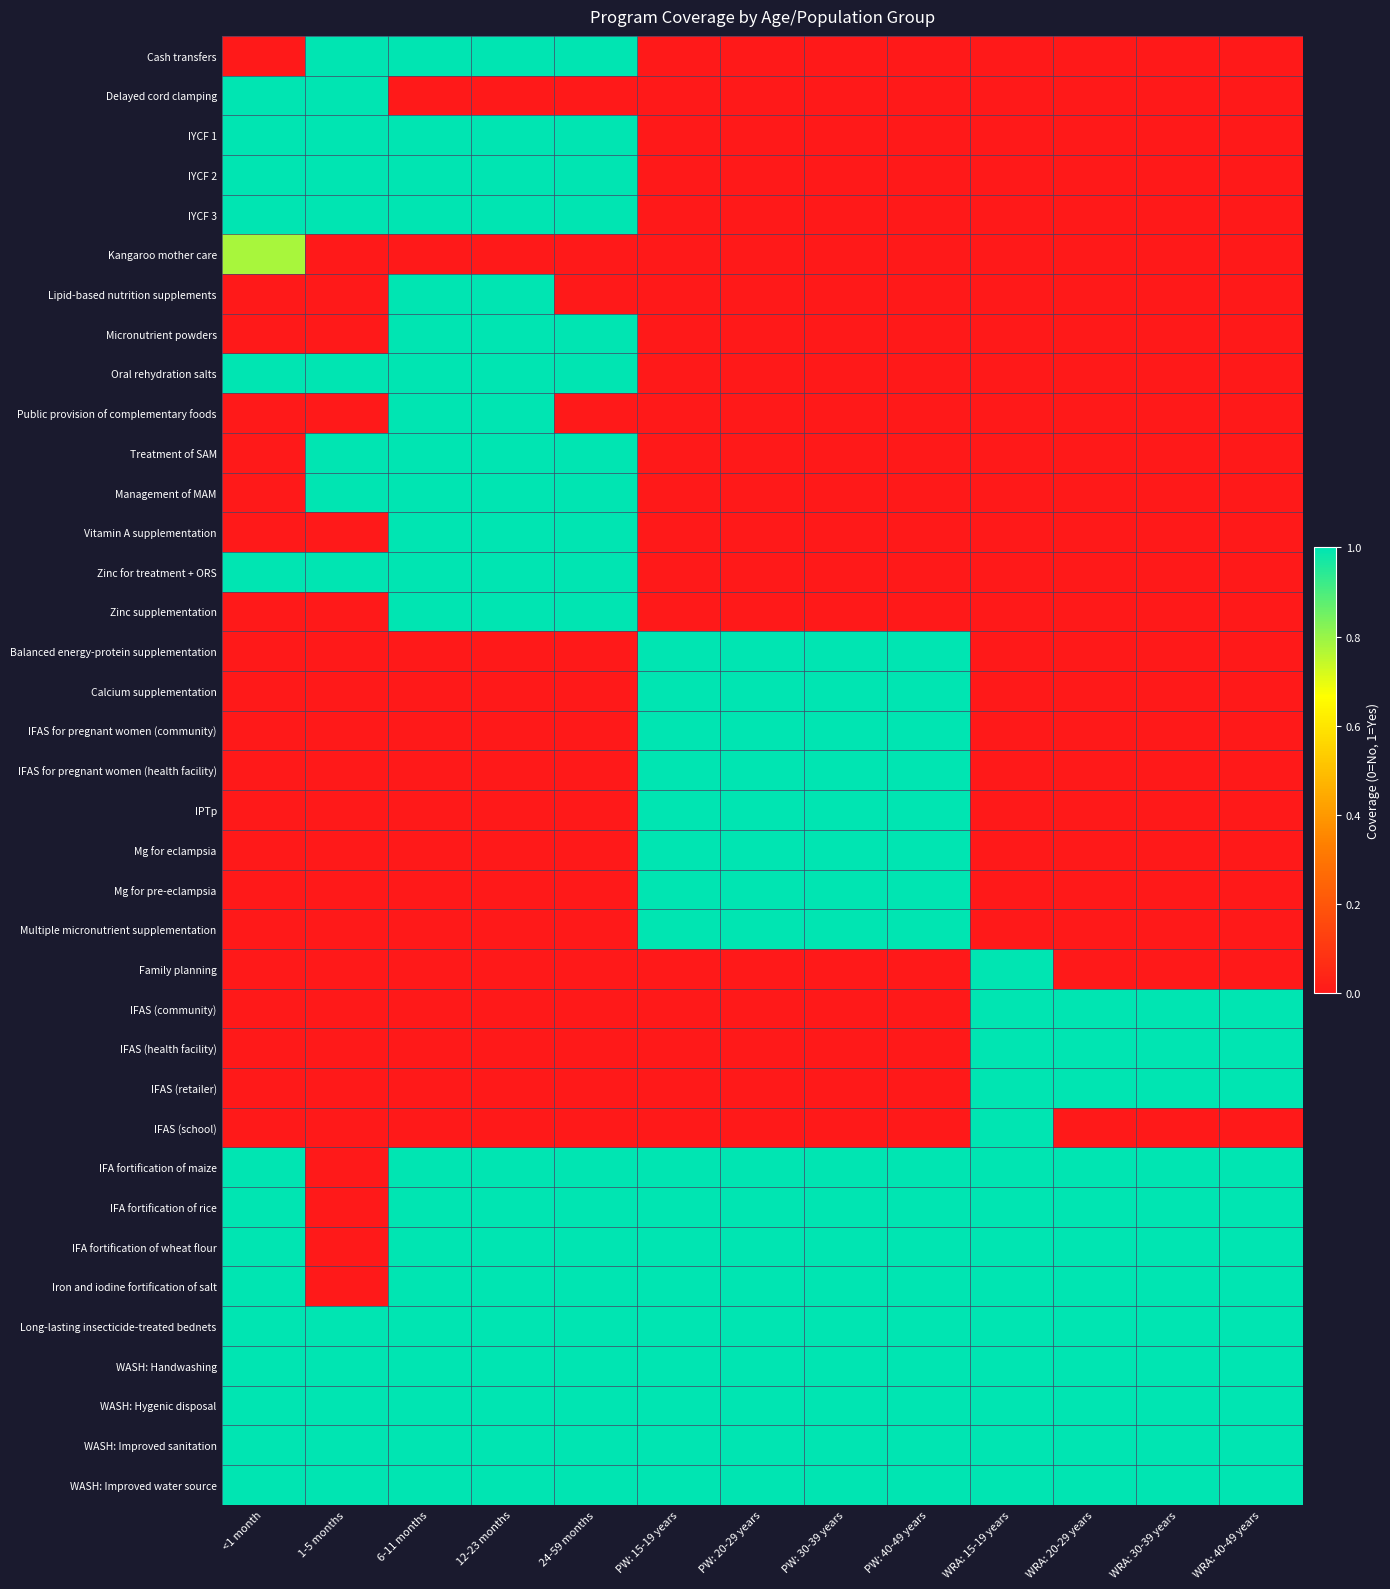

How many data points does each series have?

13